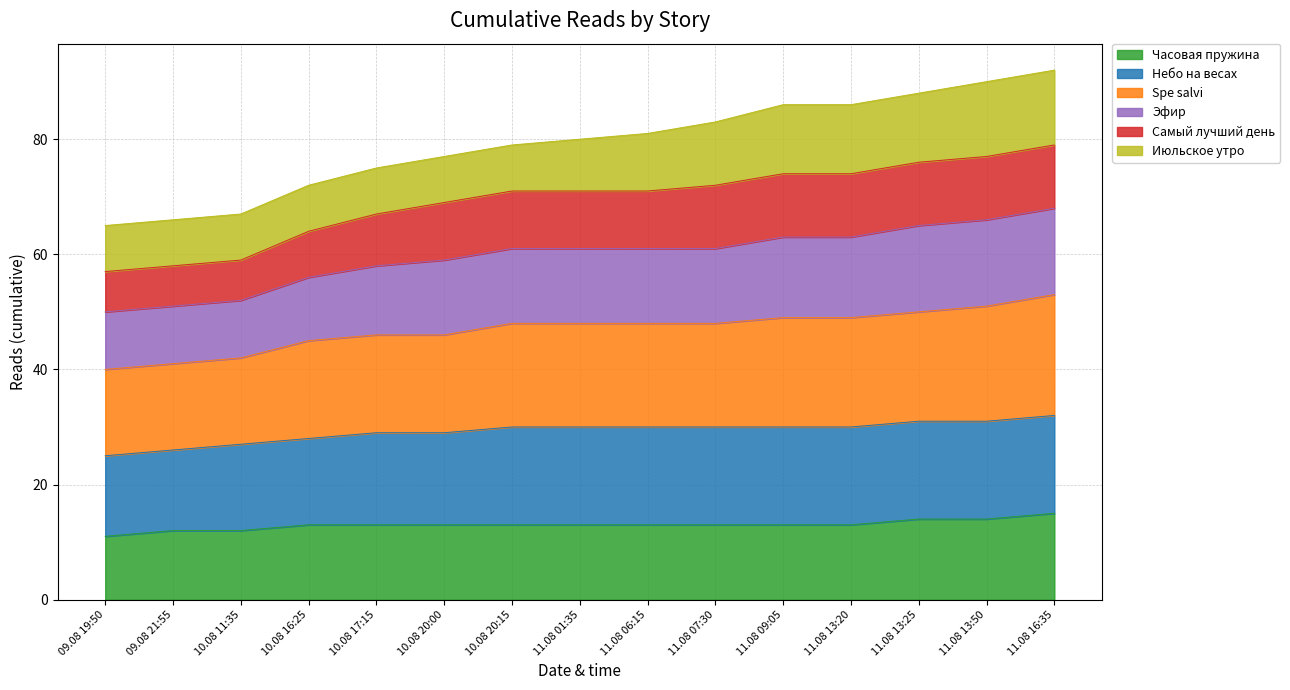

What is the label of the 9th point from the left?

11.08 06:15